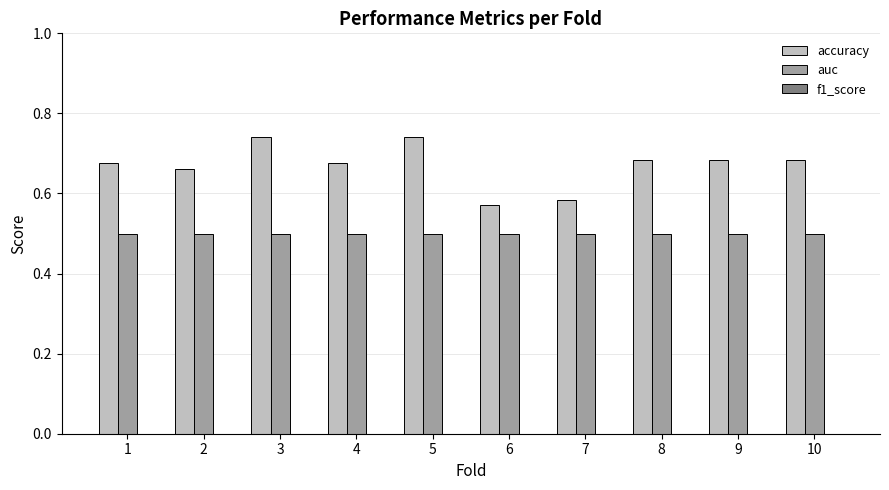

What is the smallest value displayed?

0.5